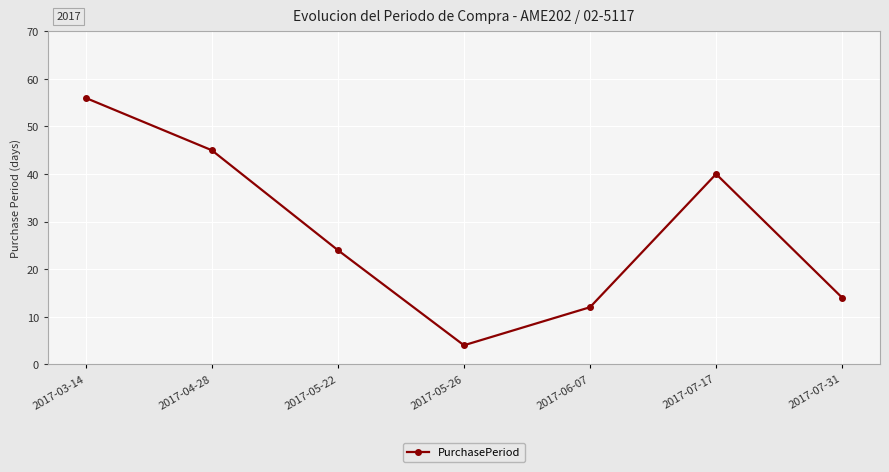

Where is the first local minimum?

2017-05-26